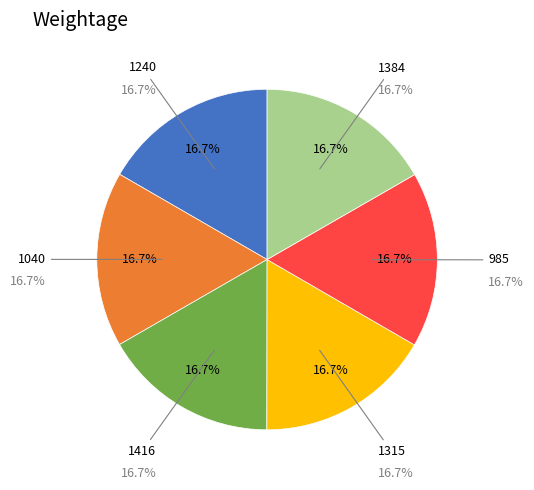

Which category has the smallest portion of the pie?

1240